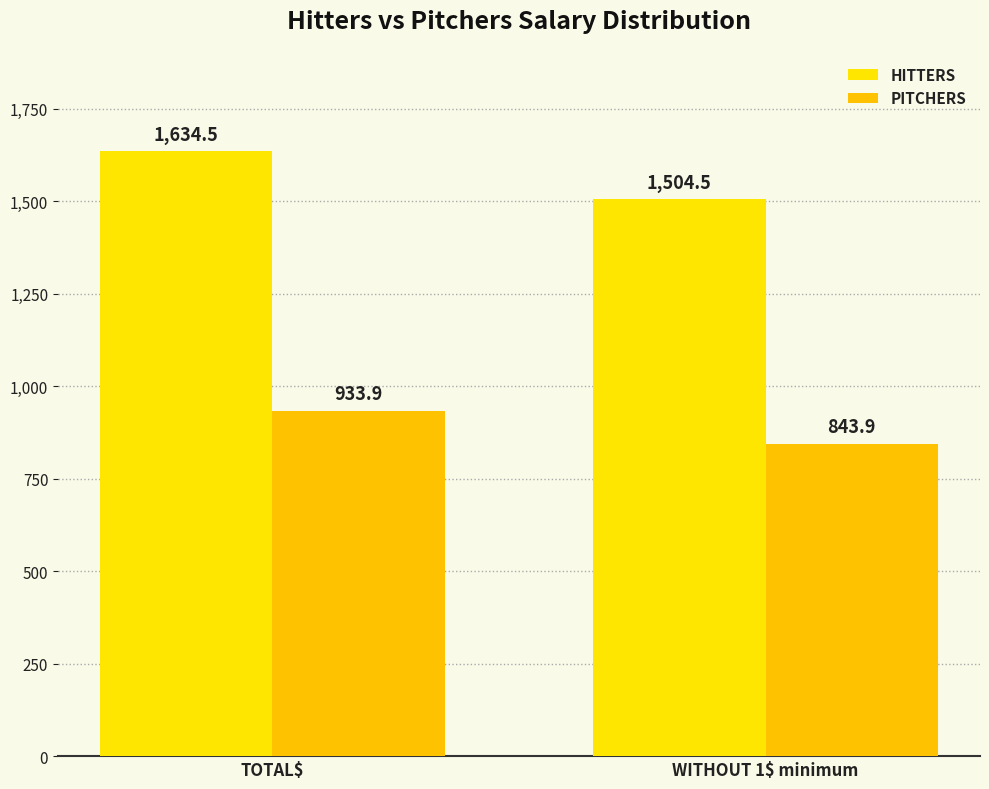

What is the average value of the PITCHERS series?

888.9